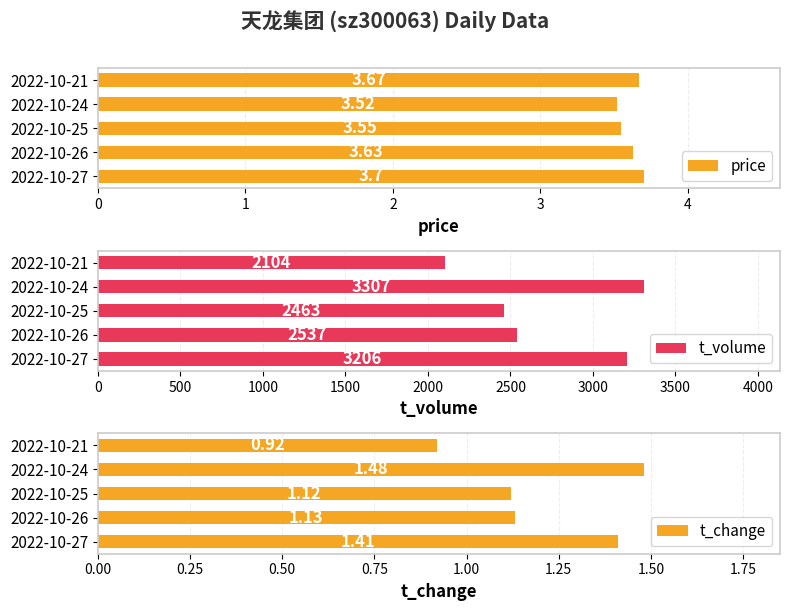

Which series has the widest spread of values?

t_volume